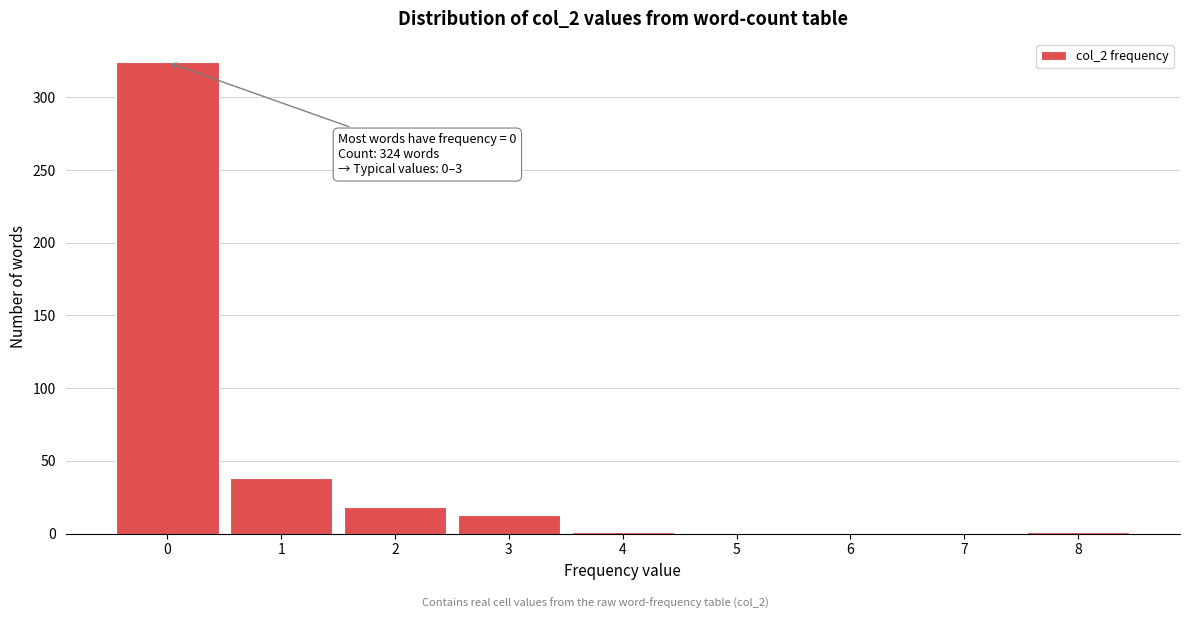

The value at 3 is 13. True or false?

True